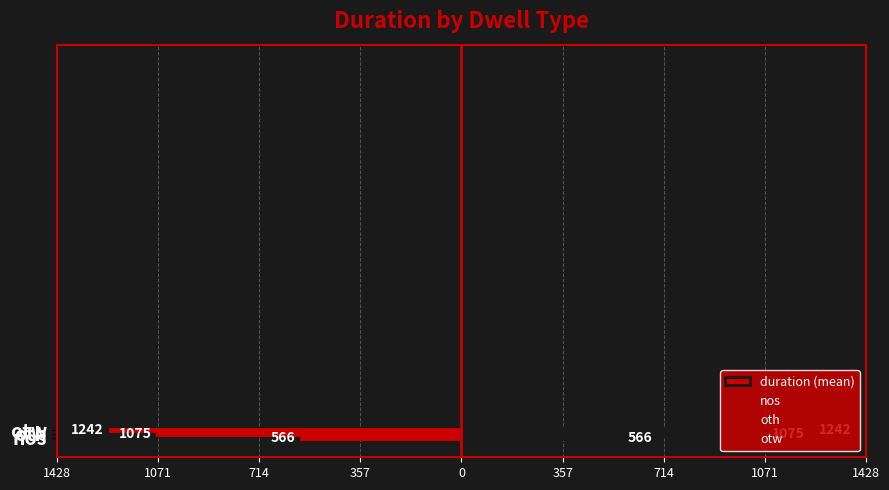

The value of nos at 1071 is 0.5. True or false?

False